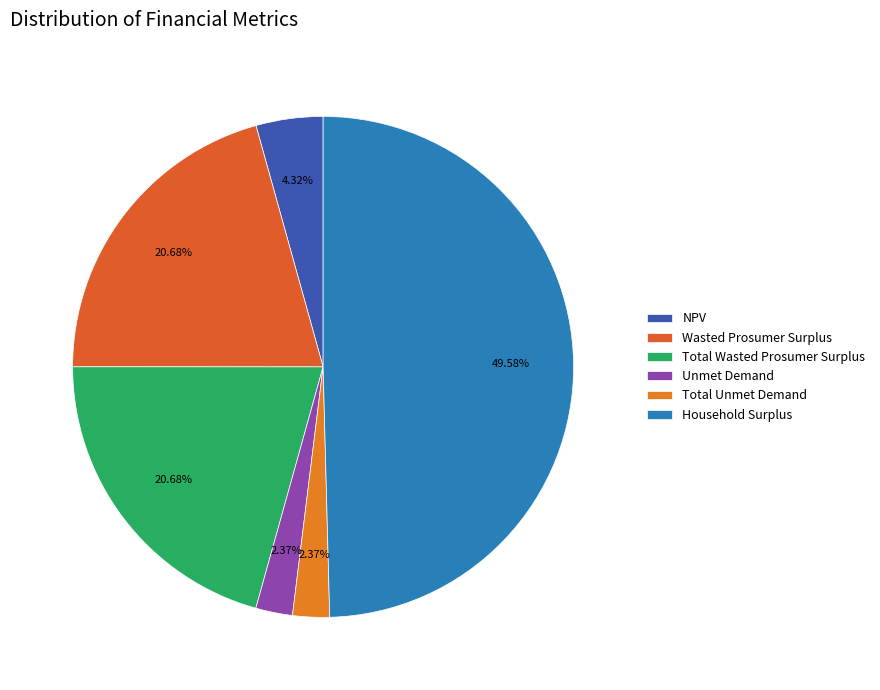

How much of the chart is everything except Wasted Prosumer Surplus?

79.3%